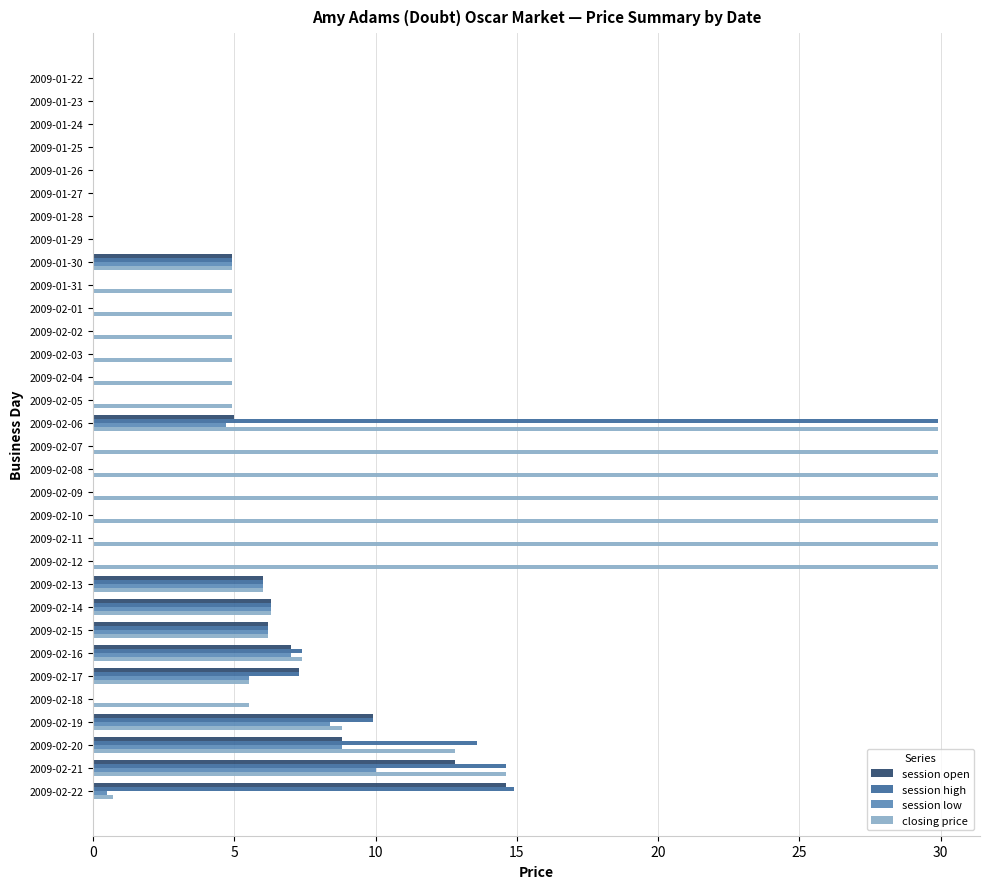

At which category is the sum across all series the highest?

2009-02-06